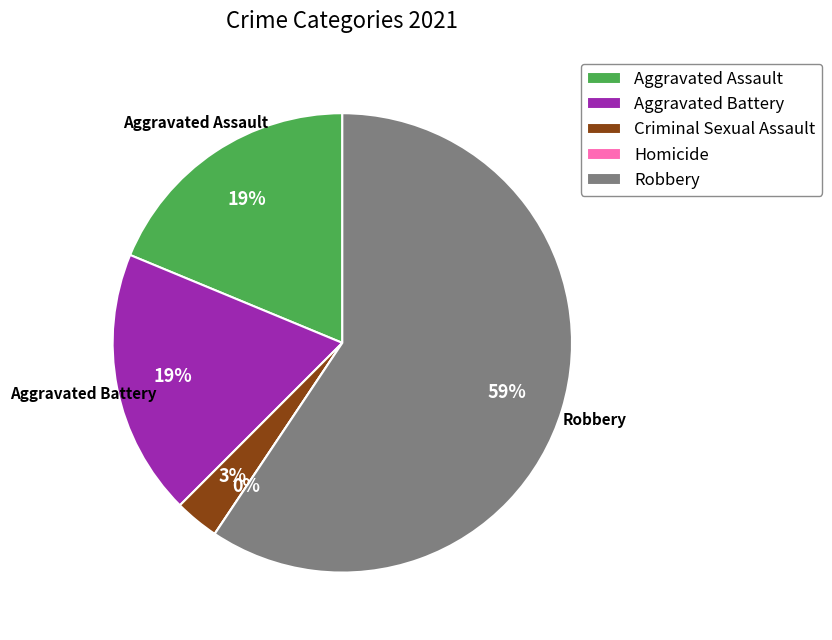

Which slice represents more than half of the pie?

Robbery